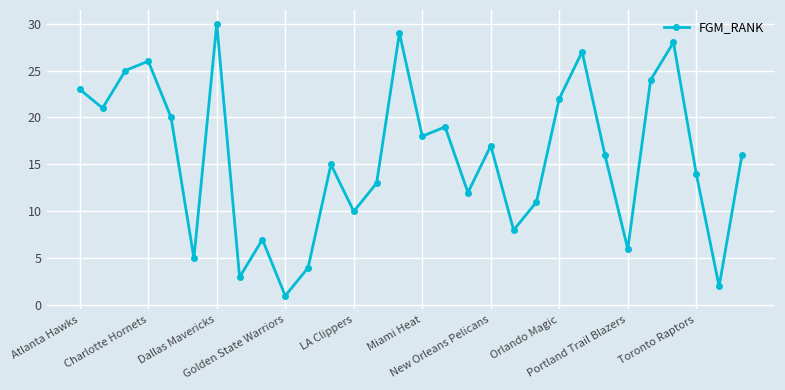

What is the average value?

16